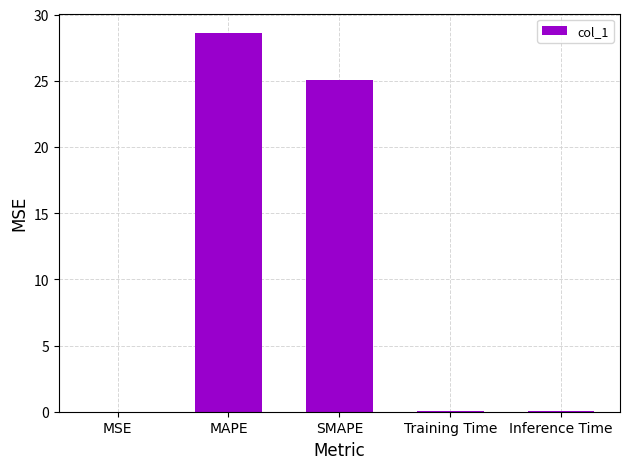

Where is the data nearest to the value 14?

SMAPE